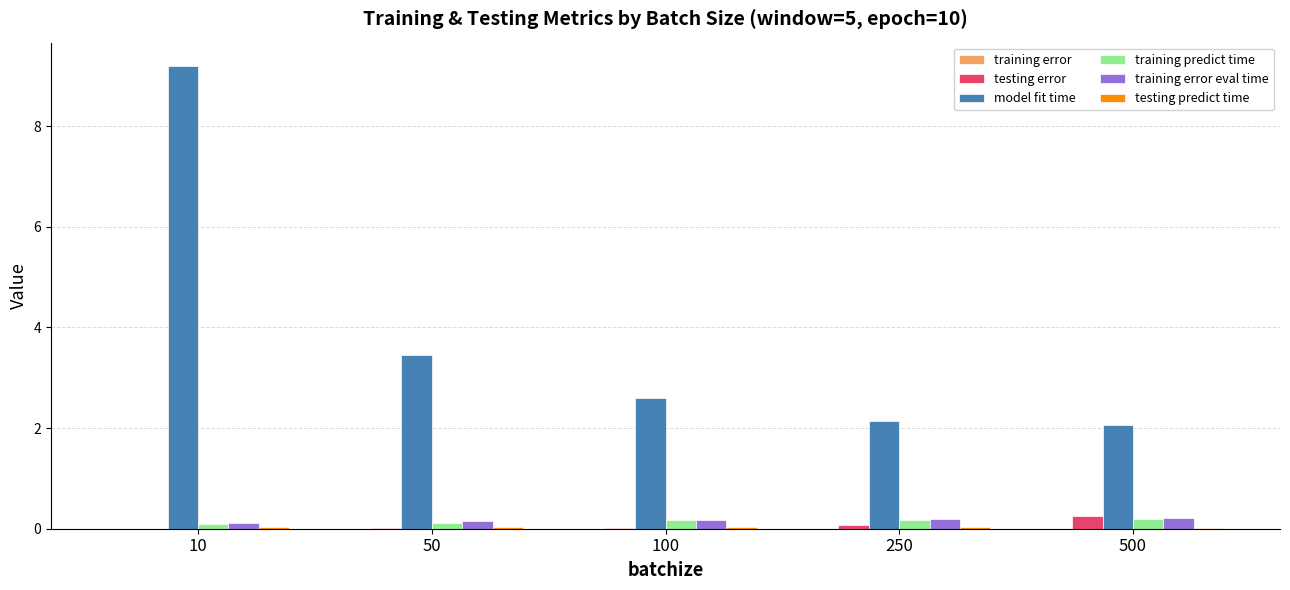

What is the approximate value of model fit time at 50?

3.5